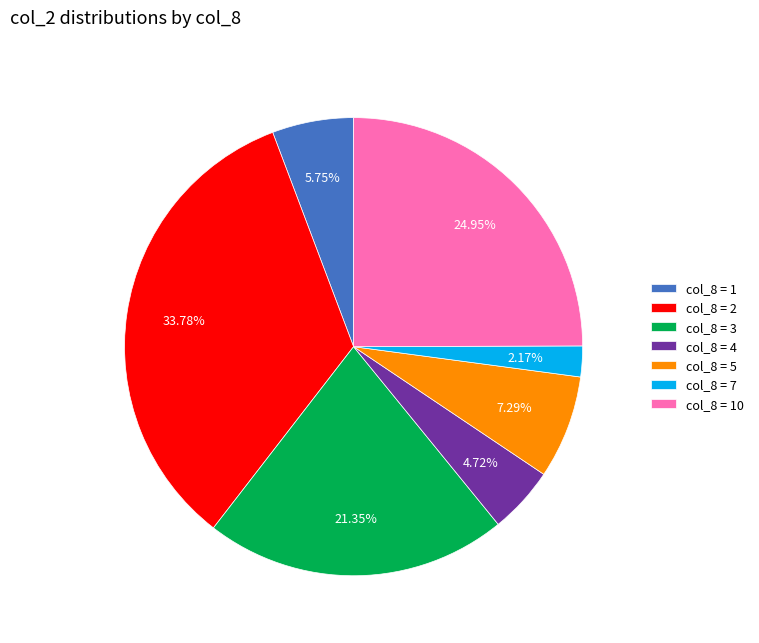

Is there a majority slice in this chart?

No